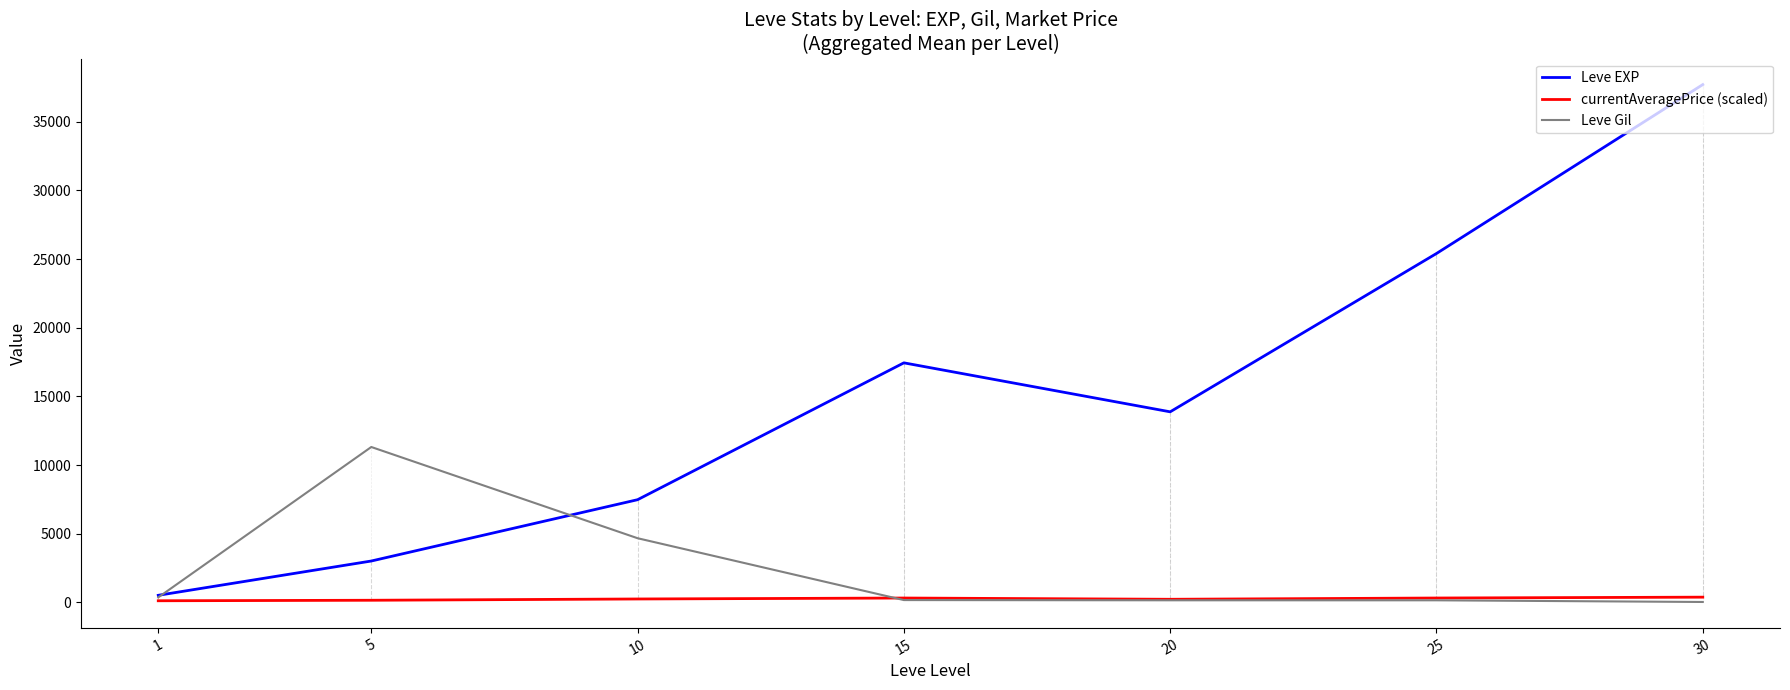

What is the minimum value shown in the chart?

24.2